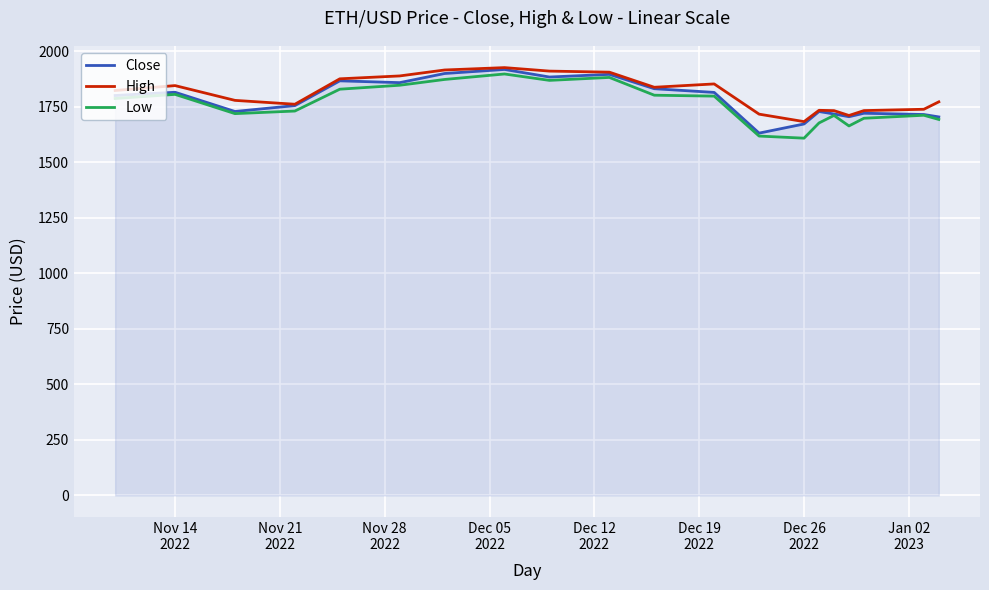

What is the minimum value for Close?

1630.7